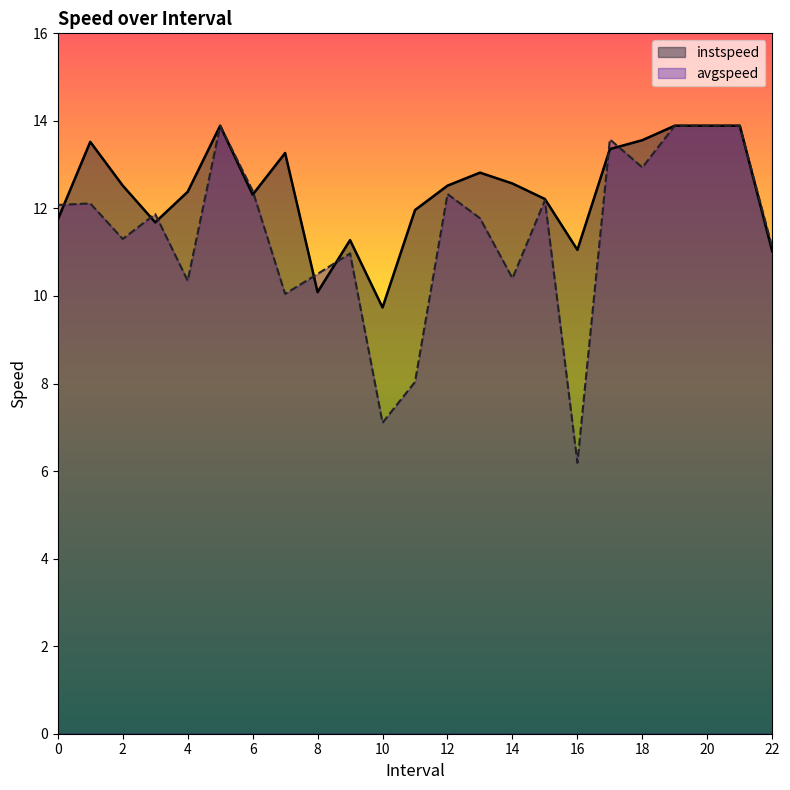

Which series changed the most between 6 and 20?

instspeed